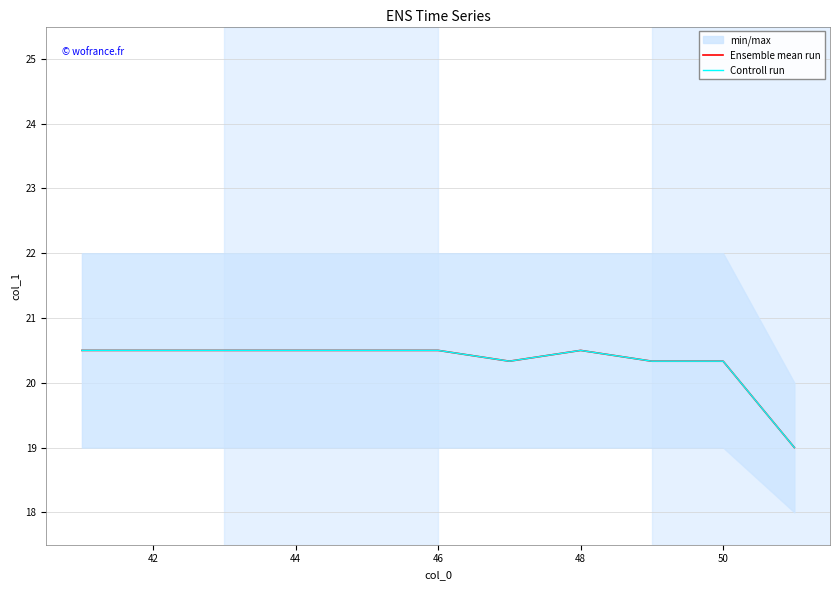

True or false: Controll run and Ensemble mean run intersect in this chart.

False